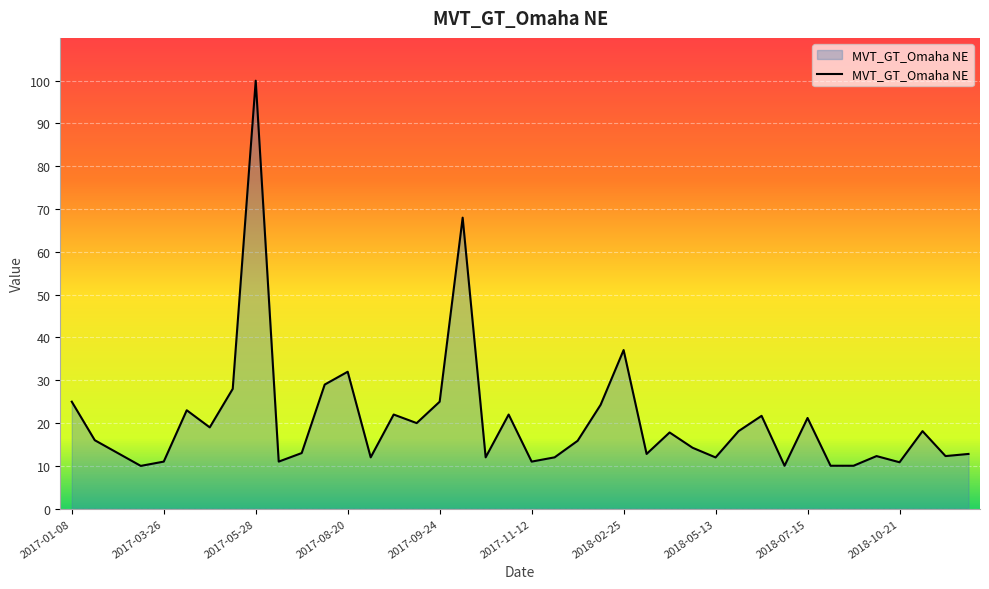

What is the smallest value displayed?

10.0